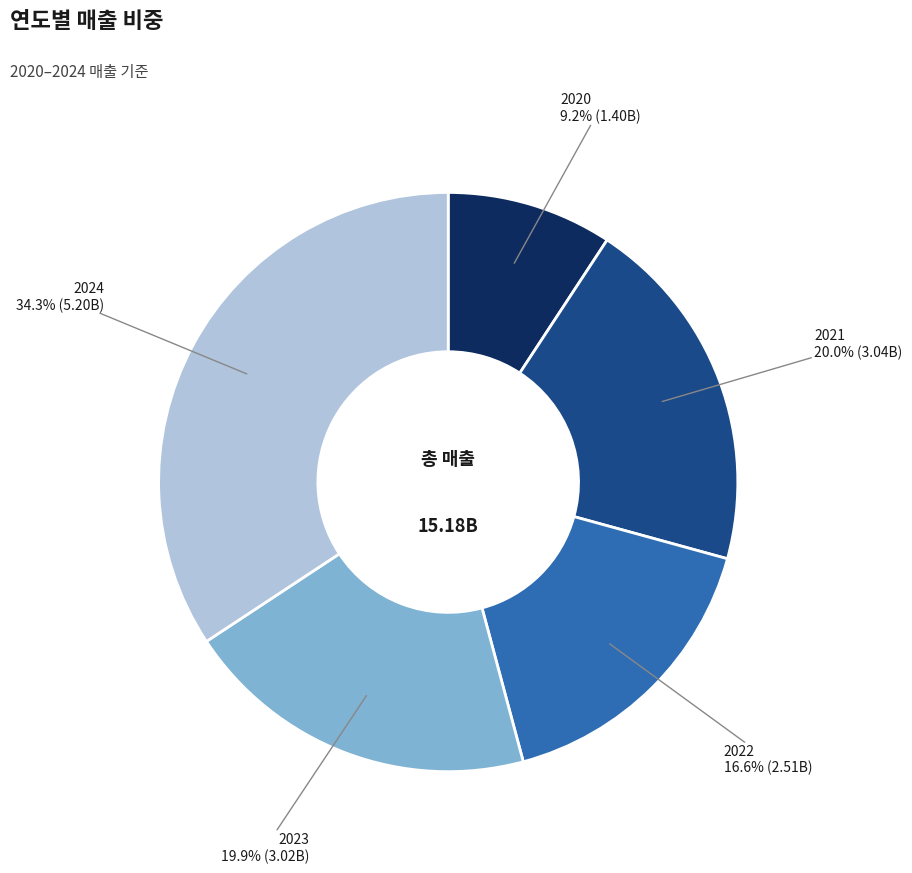

Is there any slice that represents more than half of the pie?

No